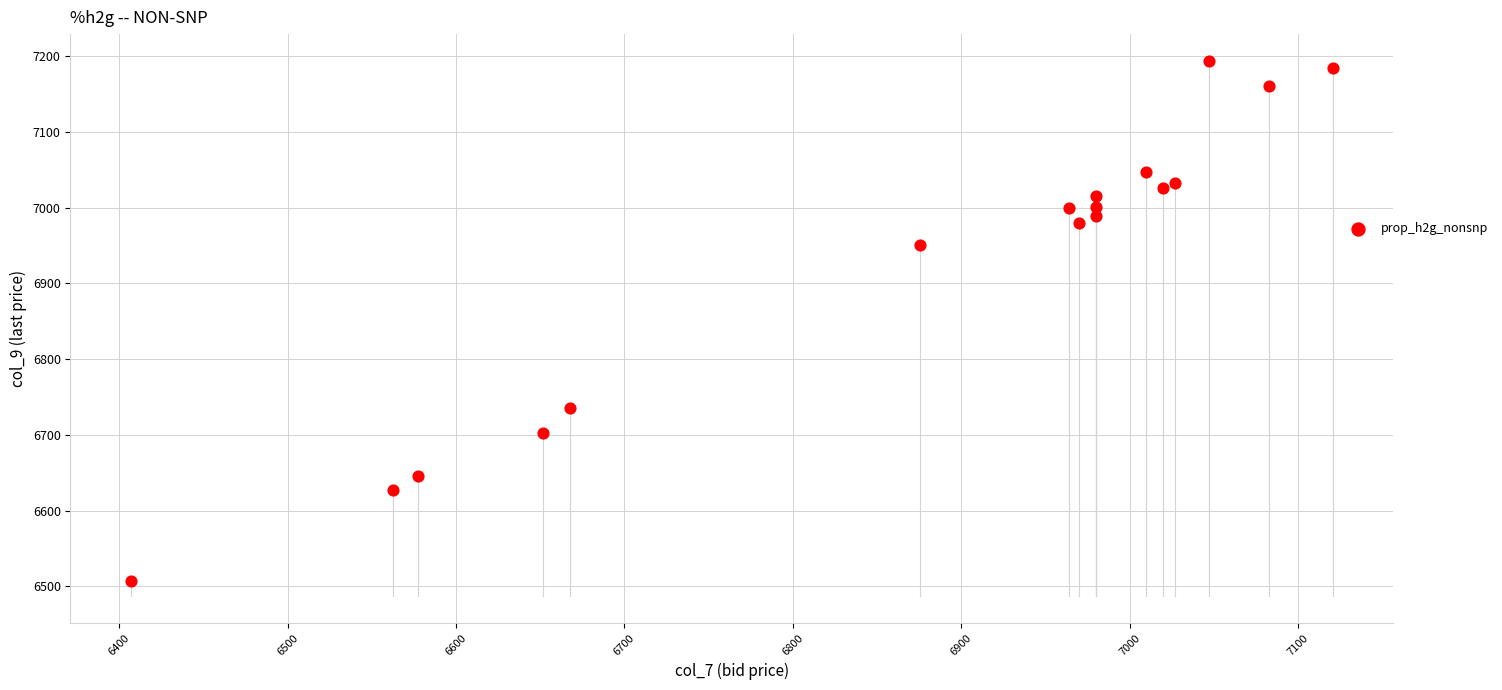

What Y value in the scatter plot is closest to 6850?

6950.2